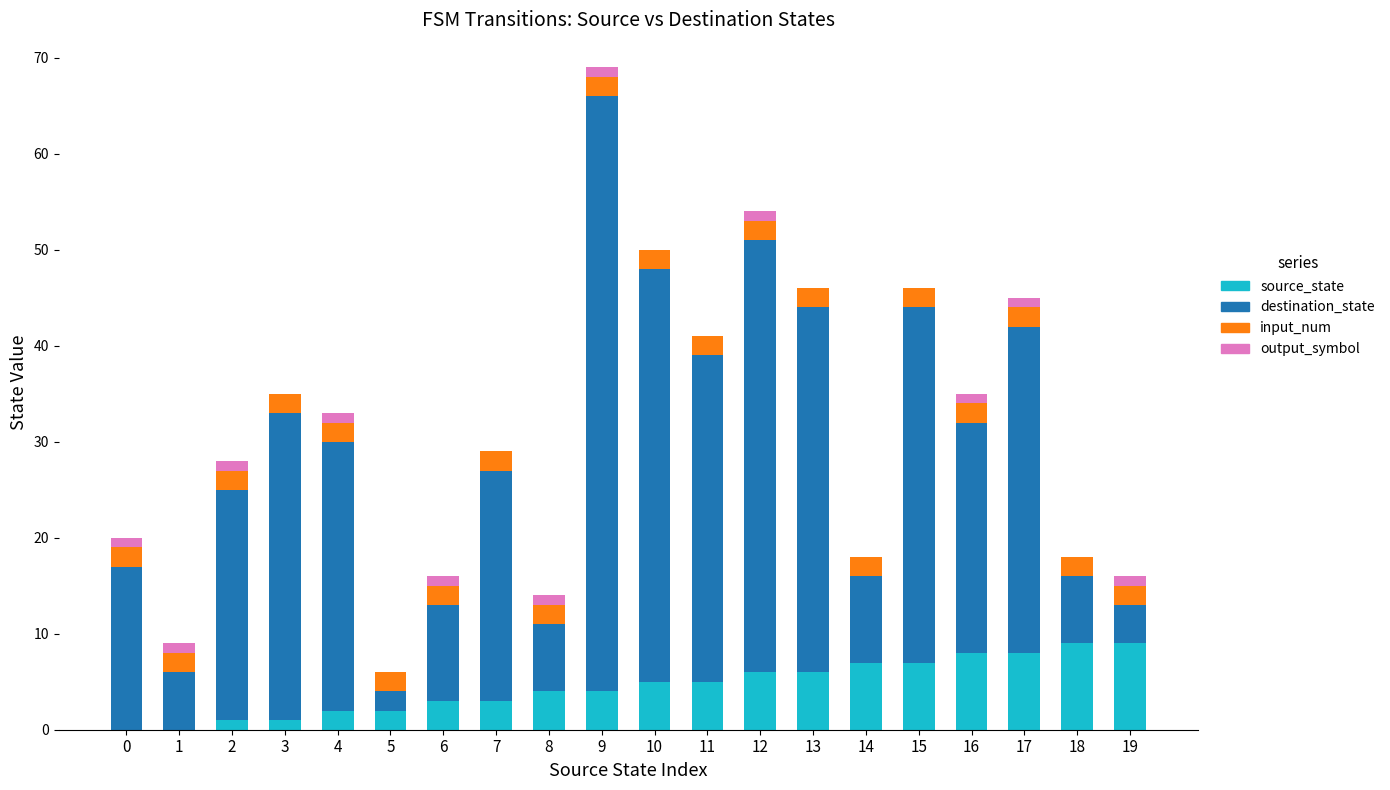

The value of source_state at 13 is 6. True or false?

True